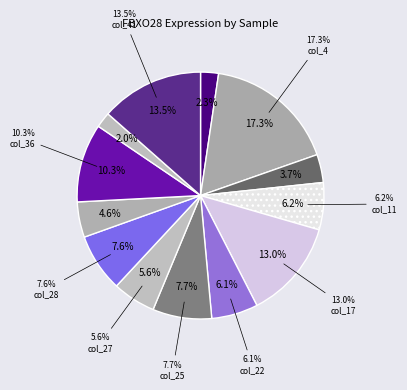

To the nearest percent, what portion does col_27 represent?

6%